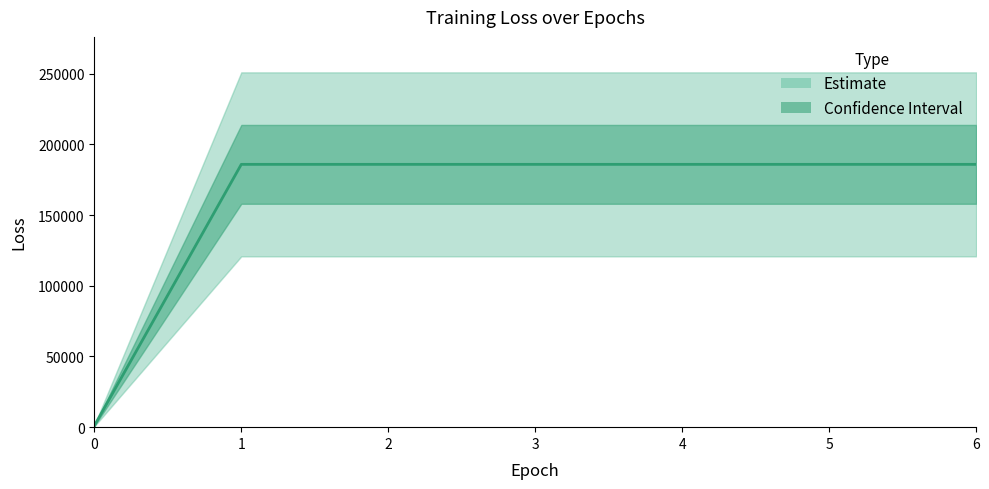

The chart shows a value of 185947.0 at 6. True or false?

True